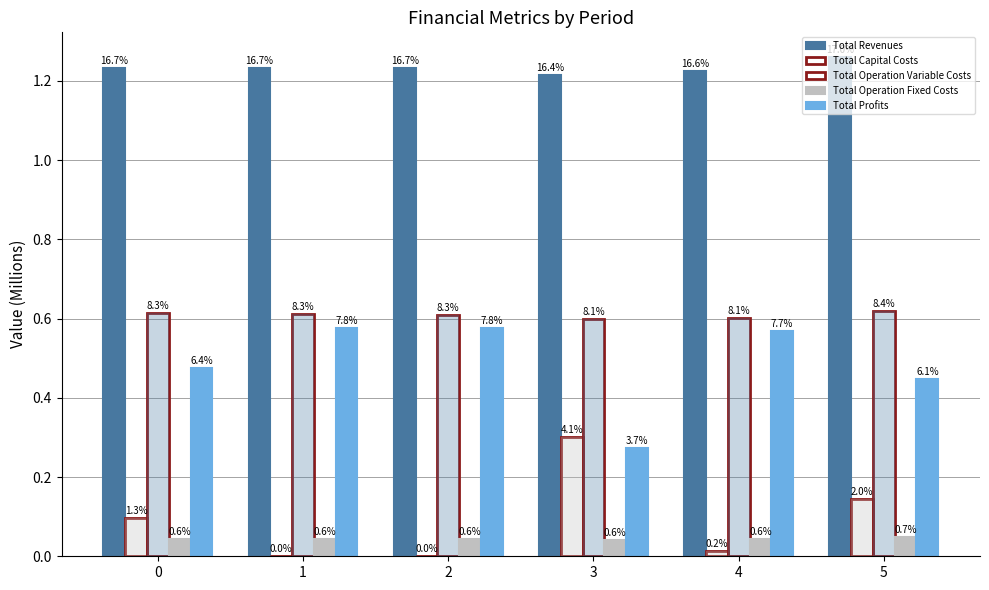

At which category is the sum across all series the highest?

5